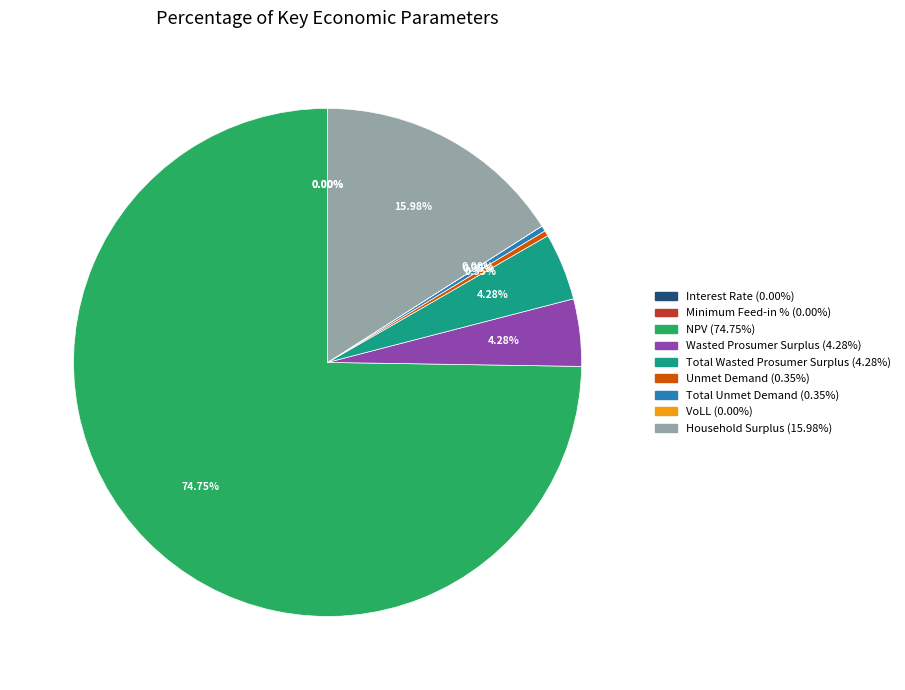

To the nearest percent, what is the difference between the largest and smallest slice percentages?

75%